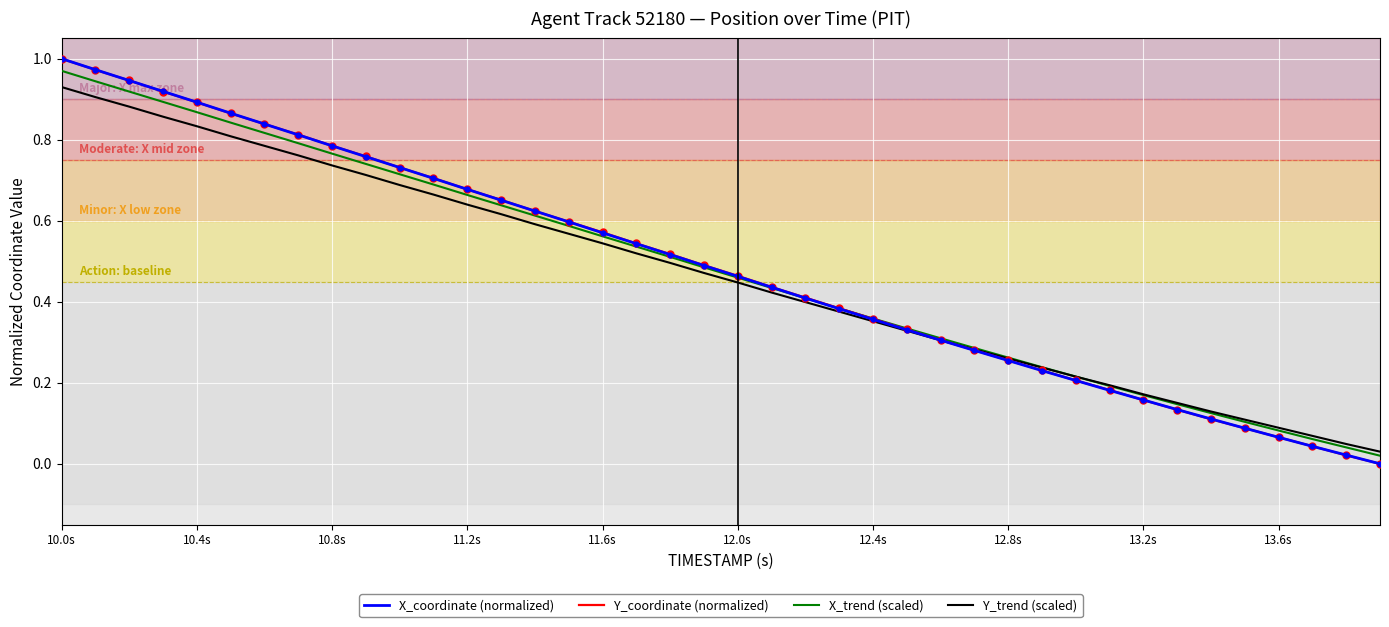

What is the difference between the maximum and minimum values in the Y_coordinate (normalized) series?

1.0